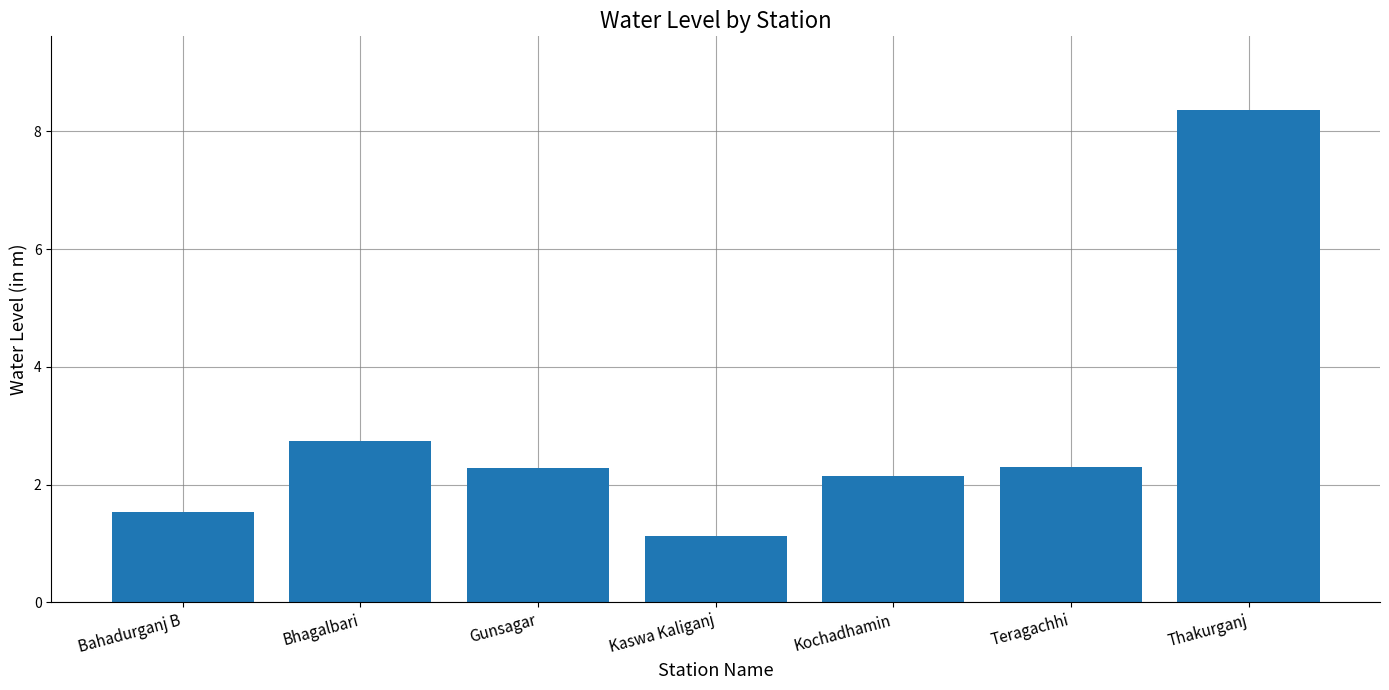

What is the value of the 4th bar from the left?

1.1